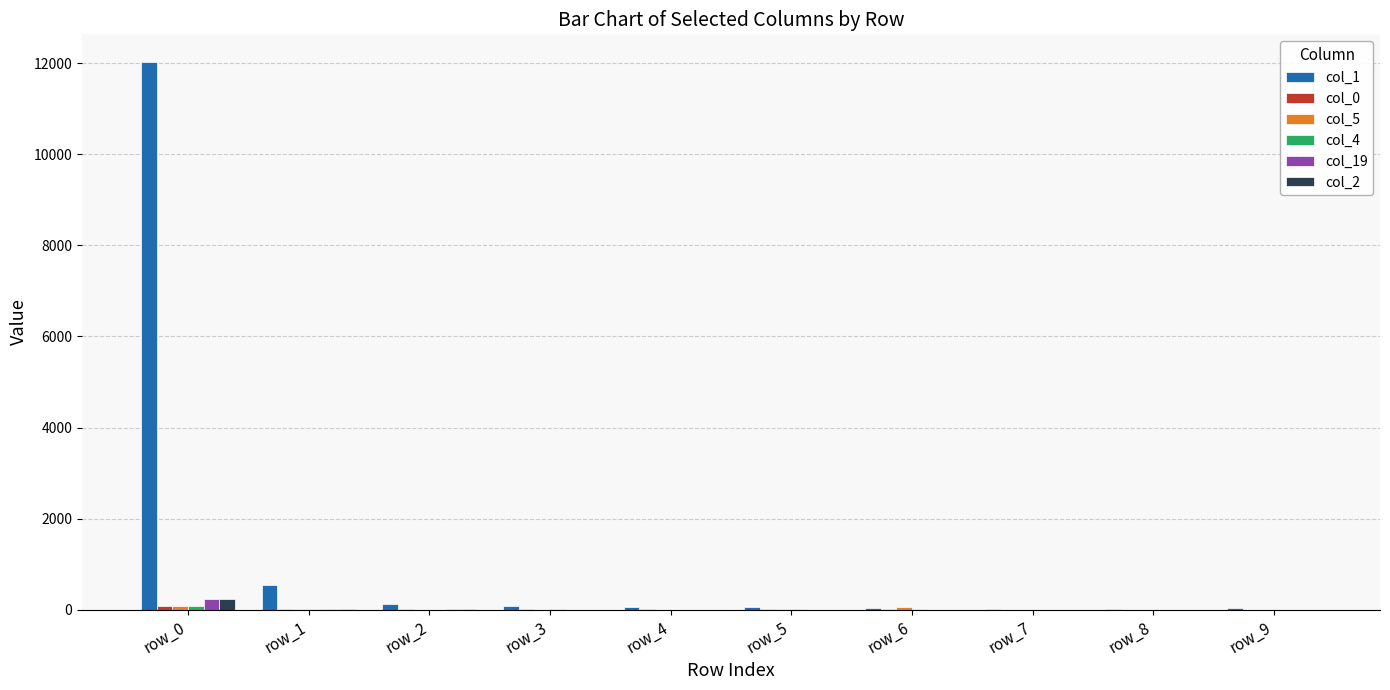

At which category is the sum across all series the highest?

row_0